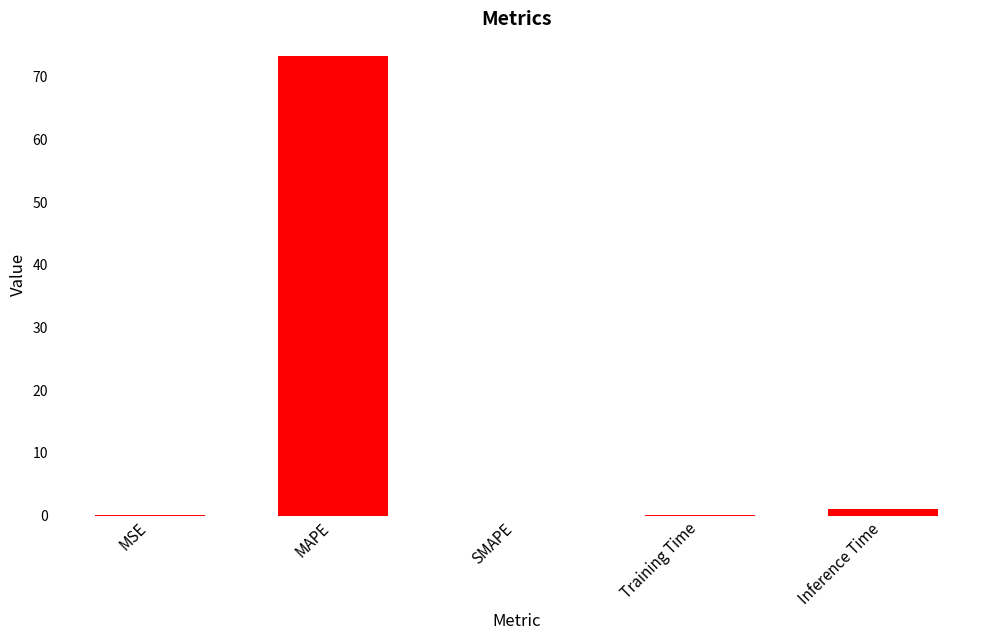

Is it true that the value at Inference Time is 1.1?

True